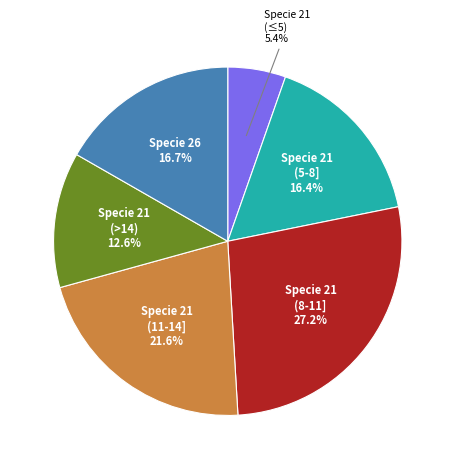

Count the number of slices in the pie.

6